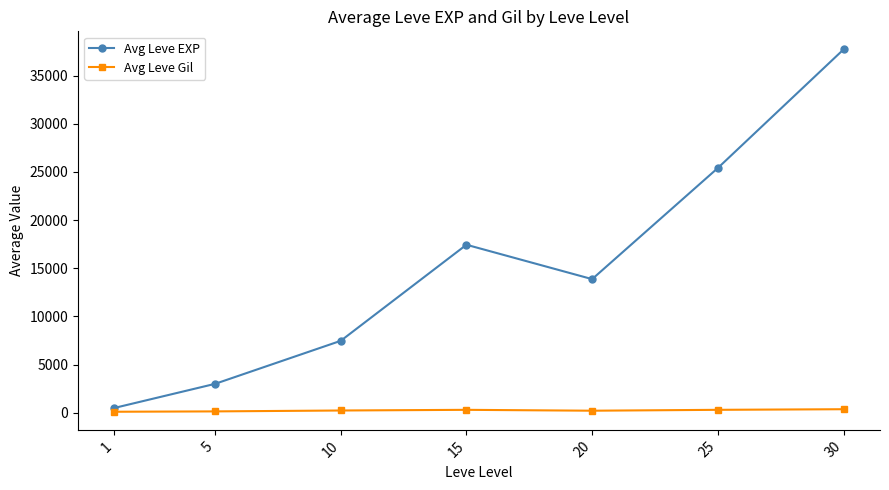

The value of Avg Leve EXP at 25 is 25410.0. True or false?

True